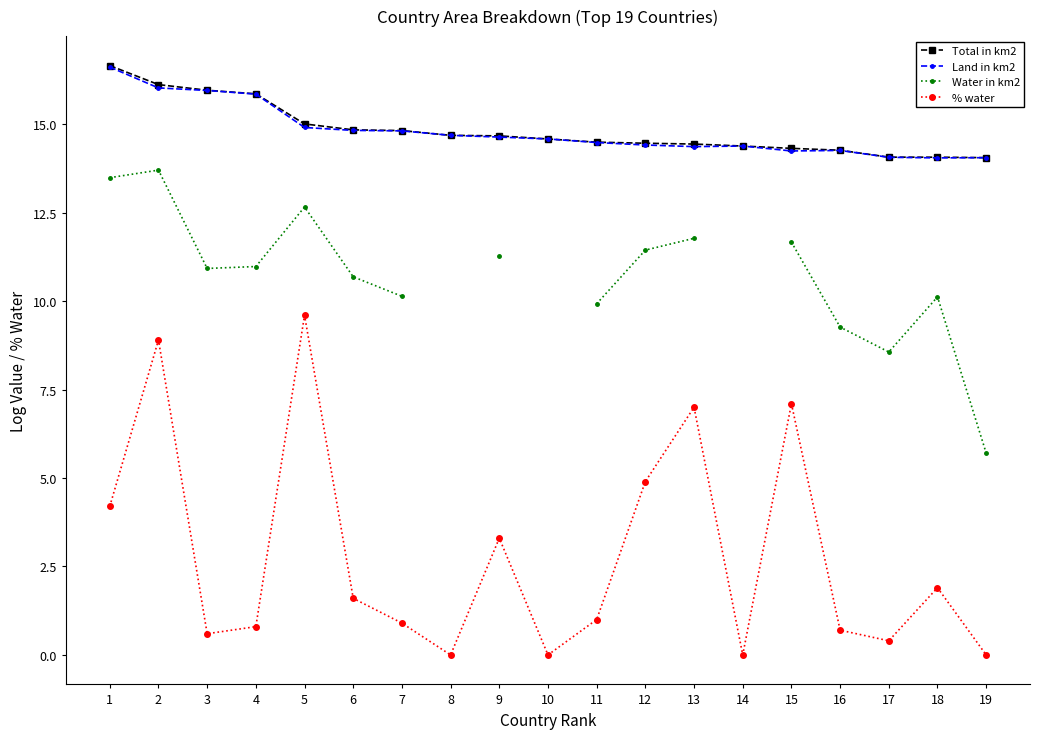

What is the lowest value of the Land in km2 series?

14.0